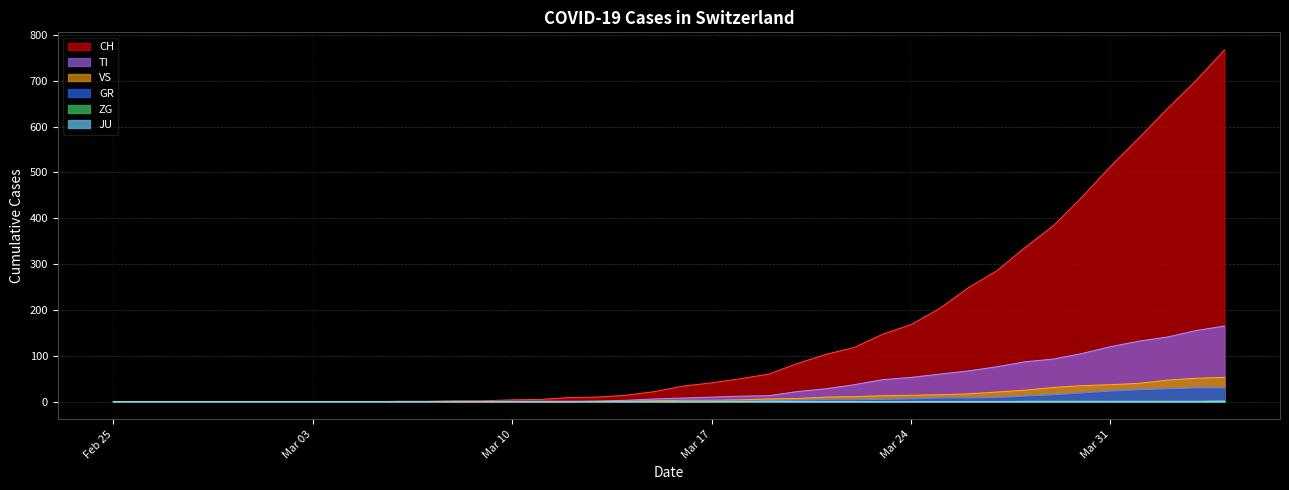

How many lines are shown in the chart?

6